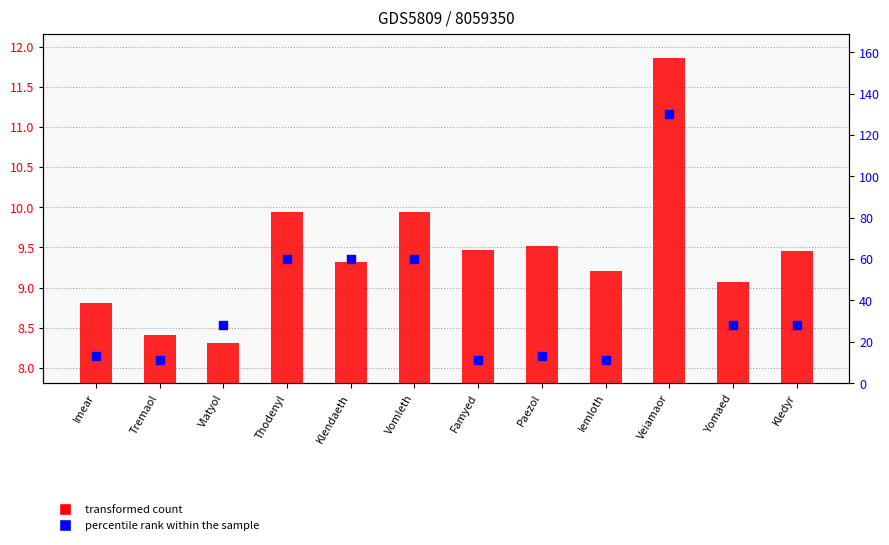

At which category is the sum across all series the highest?

Veiamaor